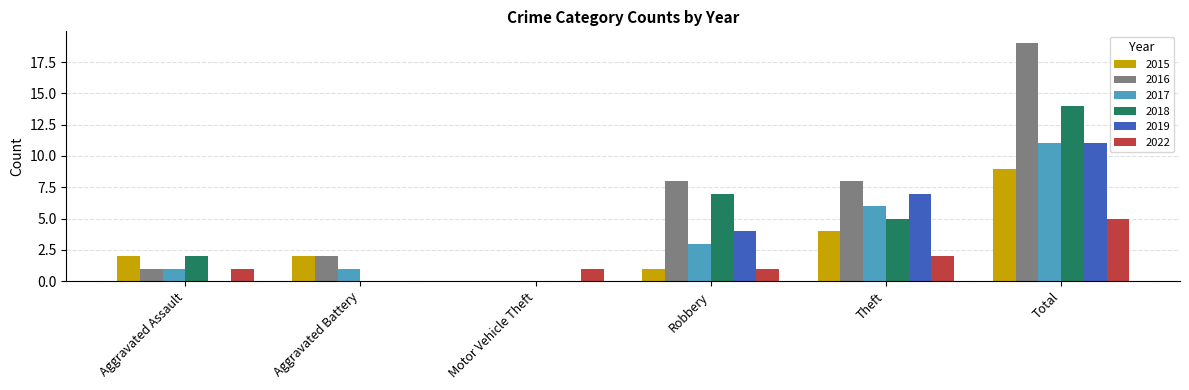

Reading right to left, what are all the values shown in this chart?

2015: Total=9	Theft=4	Robbery=1	Motor Vehicle Theft=0	Aggravated Battery=2	Aggravated Assault=2
2016: Total=19	Theft=8	Robbery=8	Motor Vehicle Theft=0	Aggravated Battery=2	Aggravated Assault=1
2017: Total=11	Theft=6	Robbery=3	Motor Vehicle Theft=0	Aggravated Battery=1	Aggravated Assault=1
2018: Total=14	Theft=5	Robbery=7	Motor Vehicle Theft=0	Aggravated Battery=0	Aggravated Assault=2
2019: Total=11	Theft=7	Robbery=4	Motor Vehicle Theft=0	Aggravated Battery=0	Aggravated Assault=0
2022: Total=5	Theft=2	Robbery=1	Motor Vehicle Theft=1	Aggravated Battery=0	Aggravated Assault=1